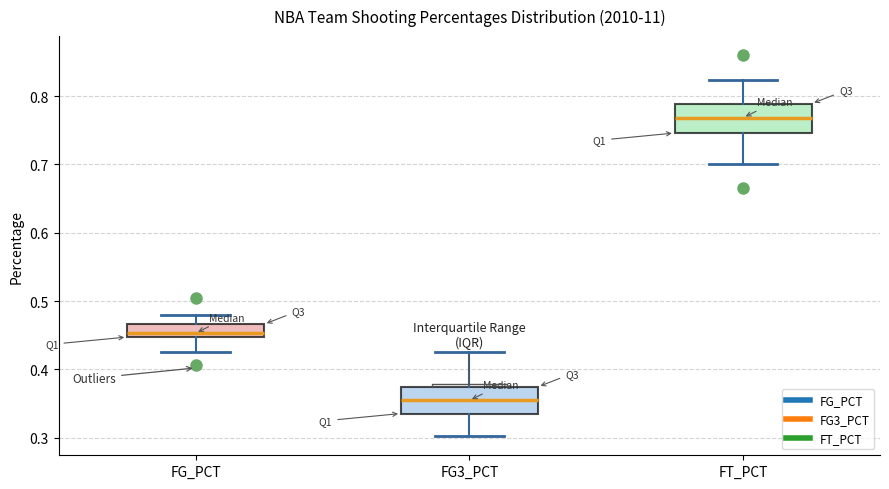

Reading left to right, transcribe this box plot: for each box, give where its median line is, the range the box spans, and where its two whiskers end, as read against the y-axis. The values are not printed on the chart, so give them approximately, as read against the axis.

FG_PCT: median 0.45 (just above the box's lower edge), box 0.45 to 0.47, whiskers 0.43 to 0.48
FG3_PCT: median 0.35, box 0.34 to 0.37, whiskers 0.30 to 0.43
FT_PCT: median 0.77, box 0.75 to 0.79, whiskers 0.70 to 0.82